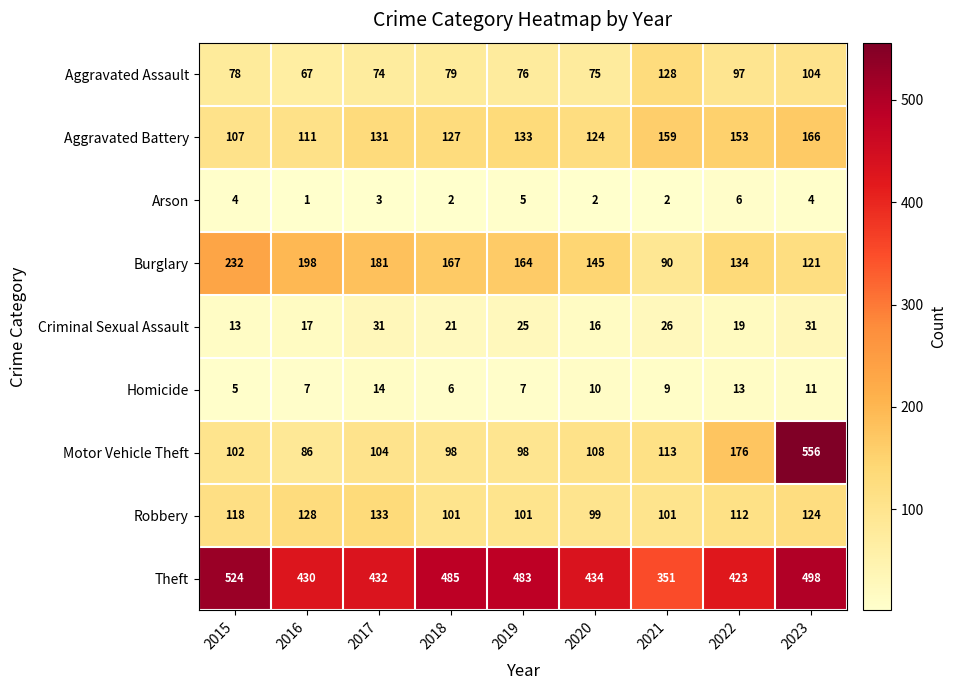

At which category is the sum across all series the highest?

2023